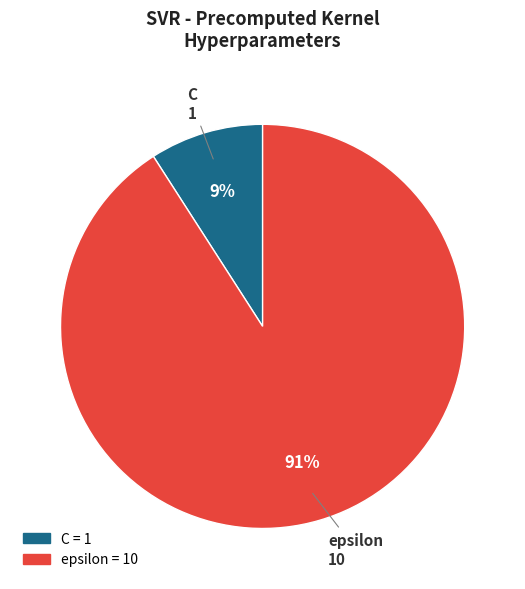

How many segments does this pie chart have?

2